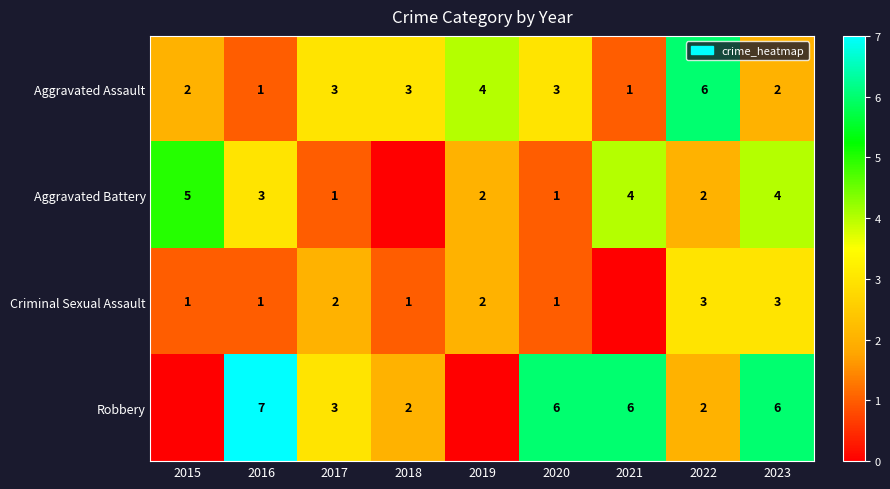

What is the sum of all Aggravated Assault values?

25